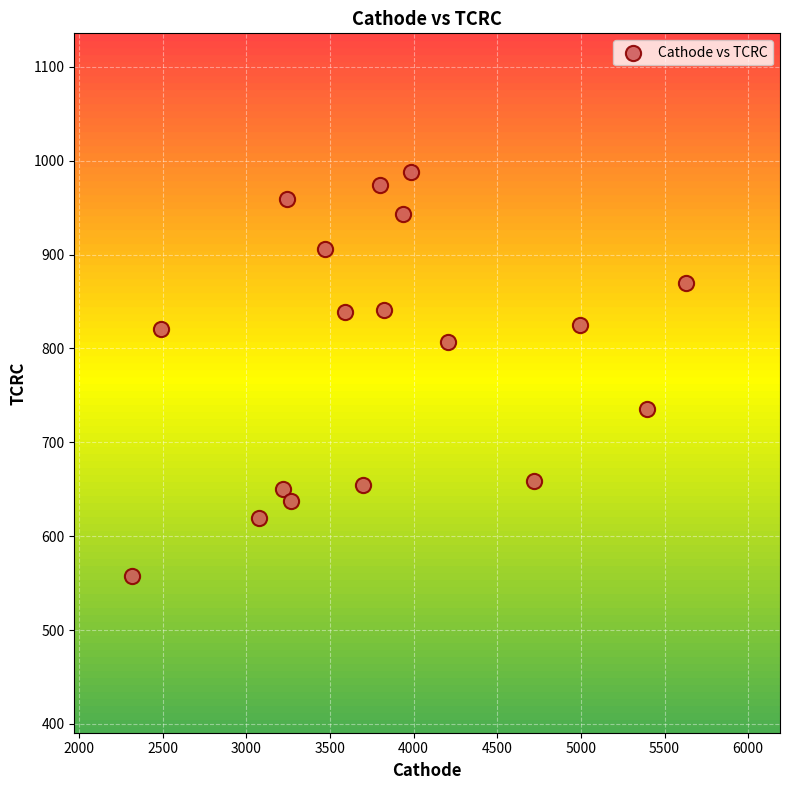

What is the range of Y values (max minus min)?

429.5